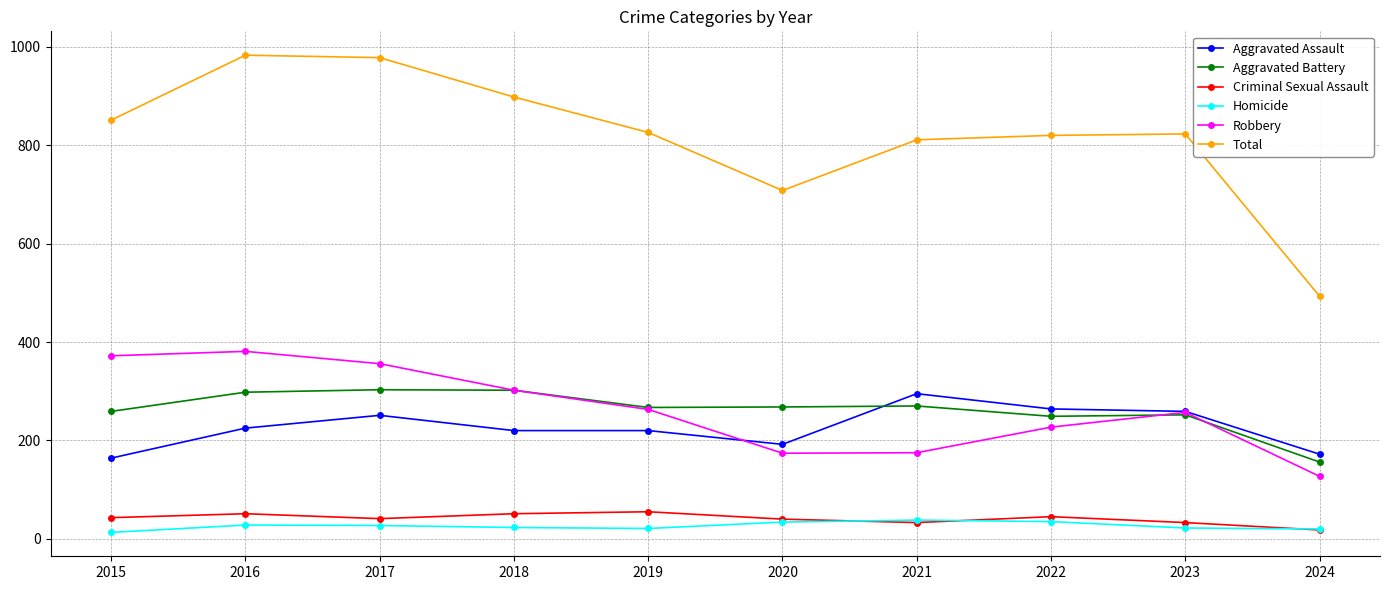

How many times do Homicide and Criminal Sexual Assault cross each other?

3